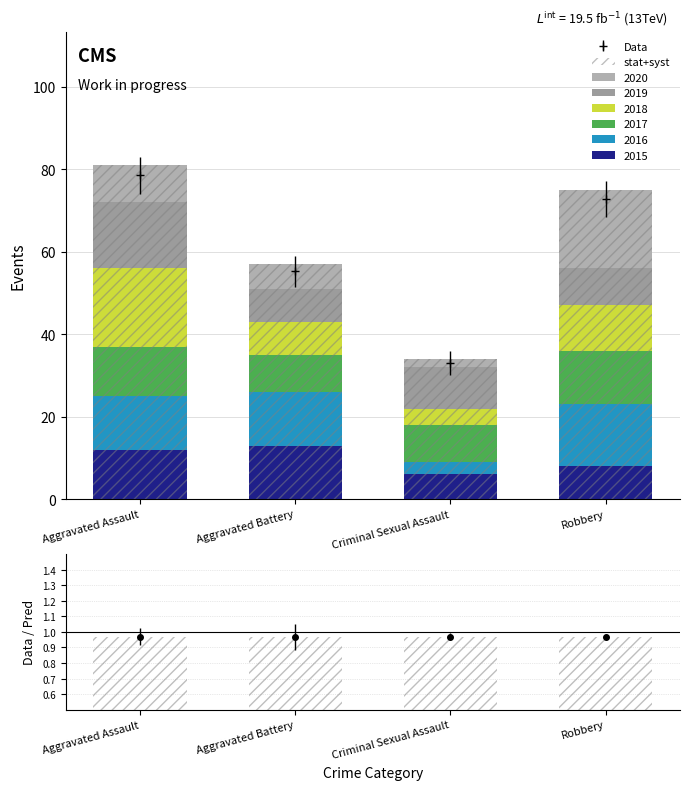

Count the number of categories in the chart.

4